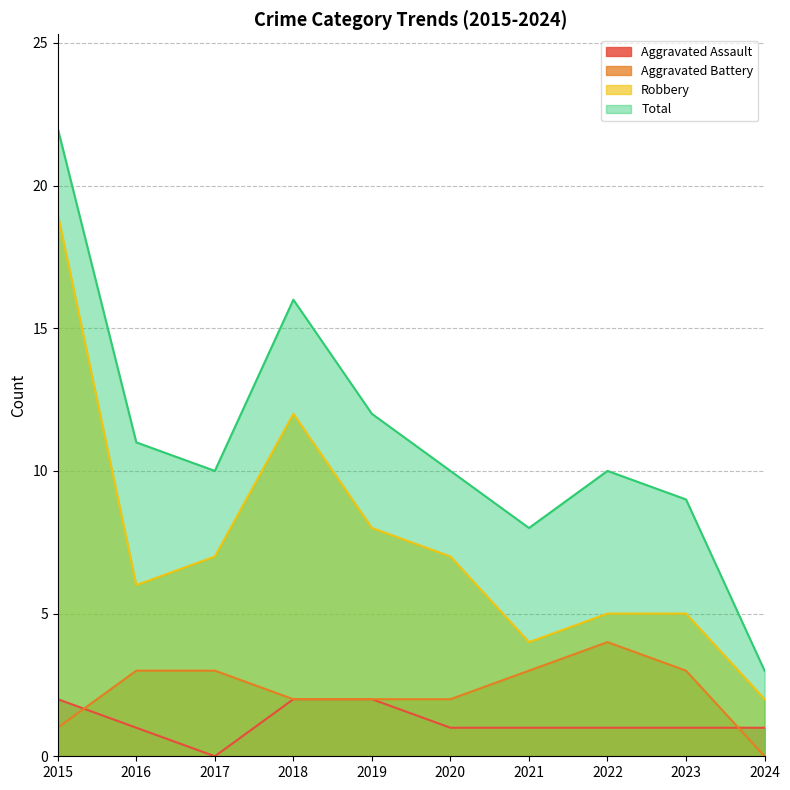

Reading right to left, extract all data points from this chart.

Aggravated Assault: 2024=1	2023=1	2022=1	2021=1	2020=1	2019=2	2018=2	2017=0	2016=1	2015=2
Aggravated Battery: 2024=0	2023=3	2022=4	2021=3	2020=2	2019=2	2018=2	2017=3	2016=3	2015=1
Robbery: 2024=2	2023=5	2022=5	2021=4	2020=7	2019=8	2018=12	2017=7	2016=6	2015=19
Total: 2024=3	2023=9	2022=10	2021=8	2020=10	2019=12	2018=16	2017=10	2016=11	2015=22